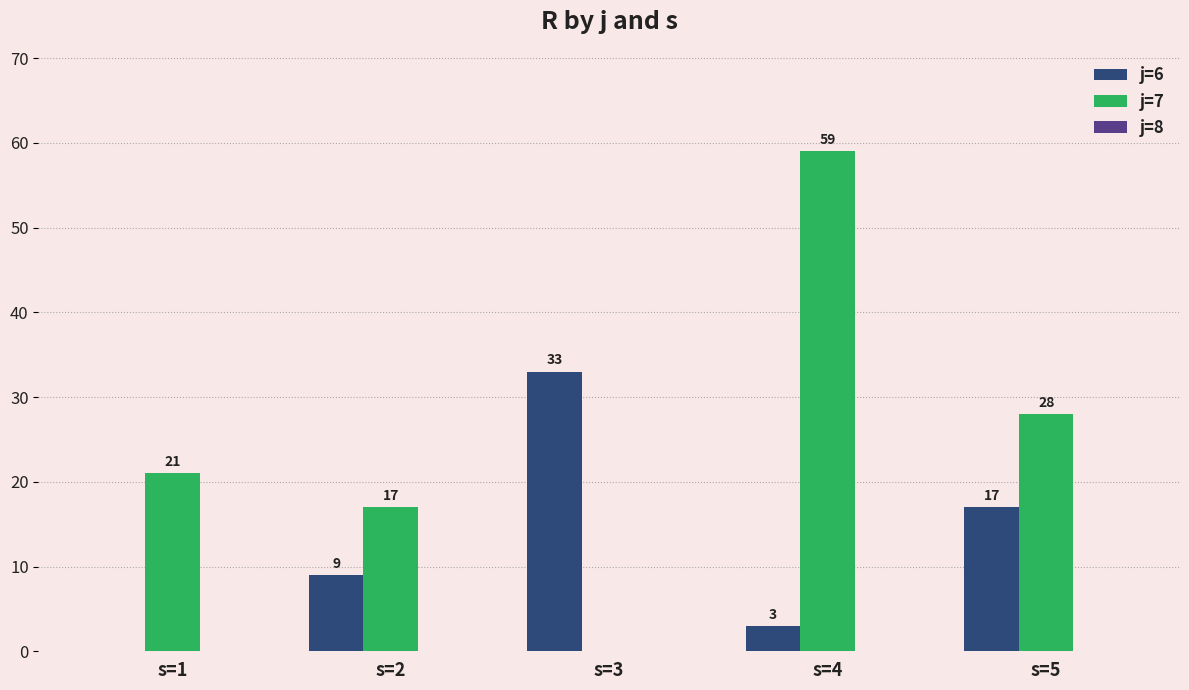

What is the average value of the j=6 series?

12